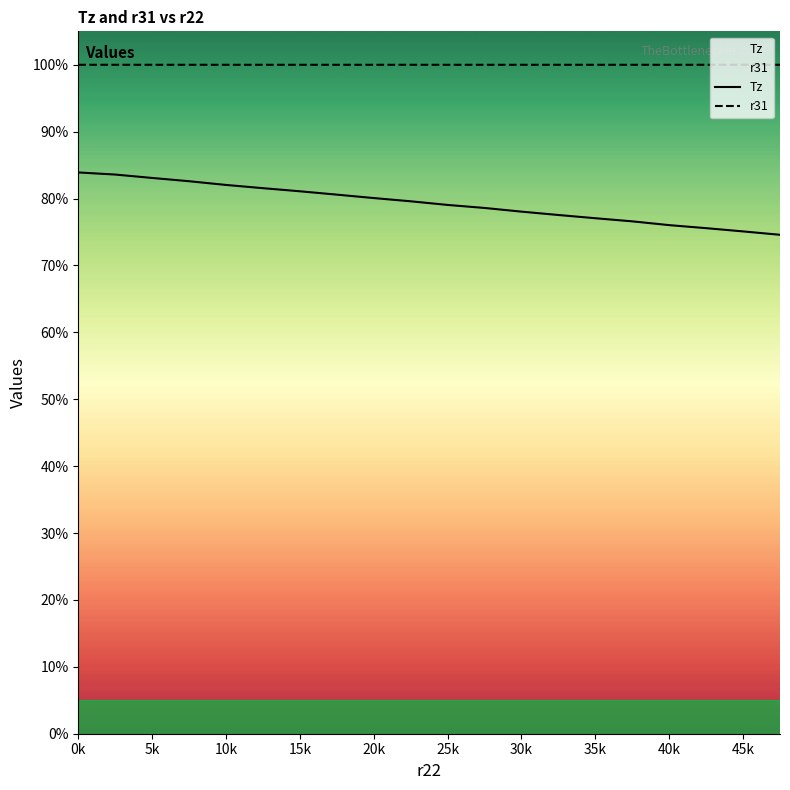

What is the sum of the r31 values at 25k and 5k?

2.0